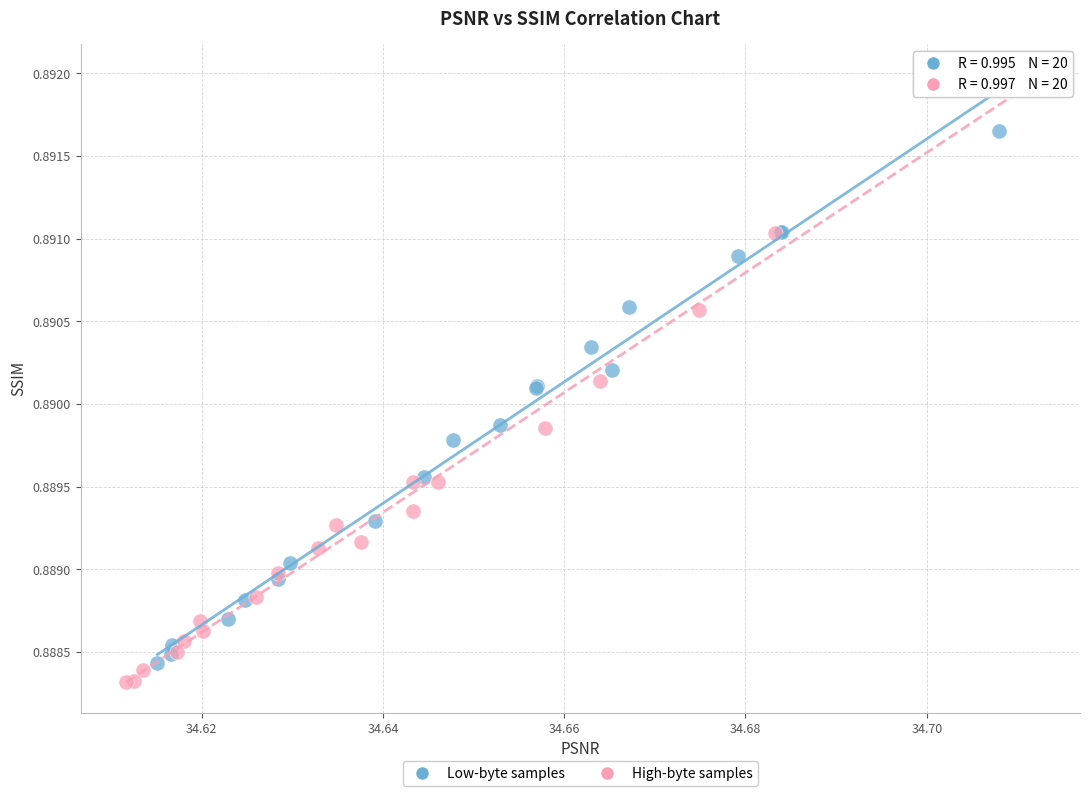

Which series has the widest spread of Y values?

High-byte samples